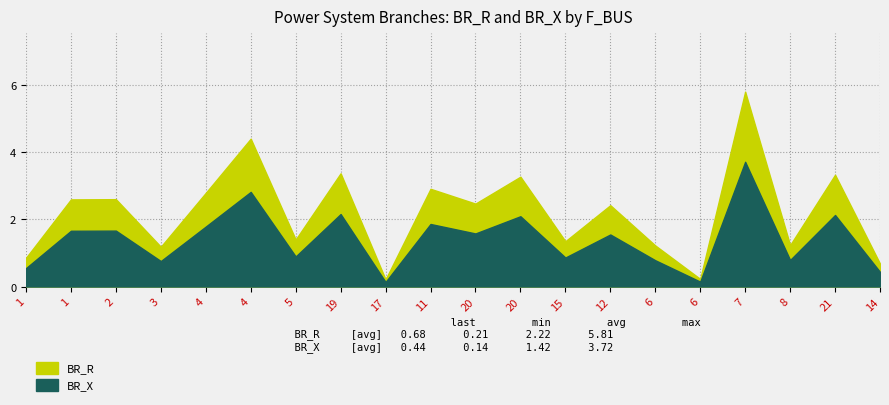

True or false: BR_R has a value of 0.5 at 6.

False